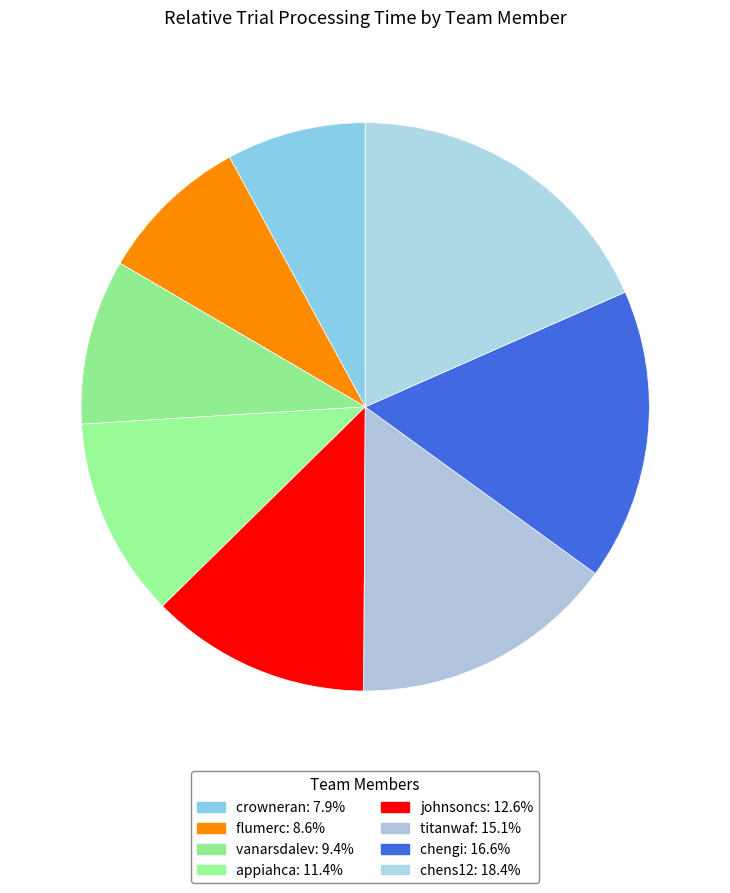

Does any single category account for the majority?

No